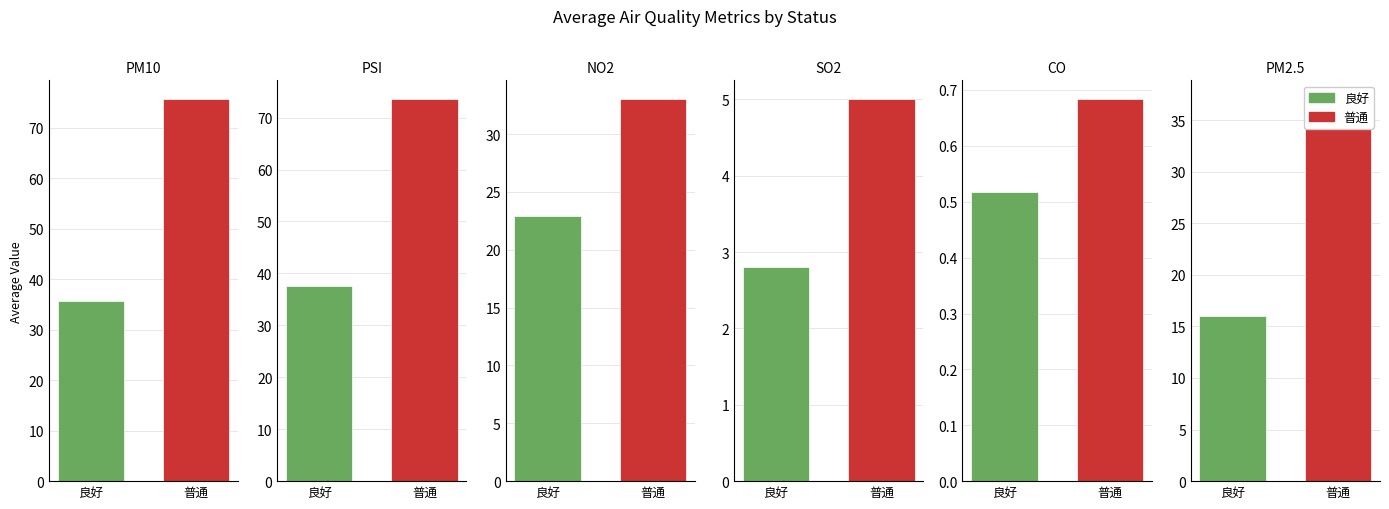

At which category is the sum across all series the highest?

普通